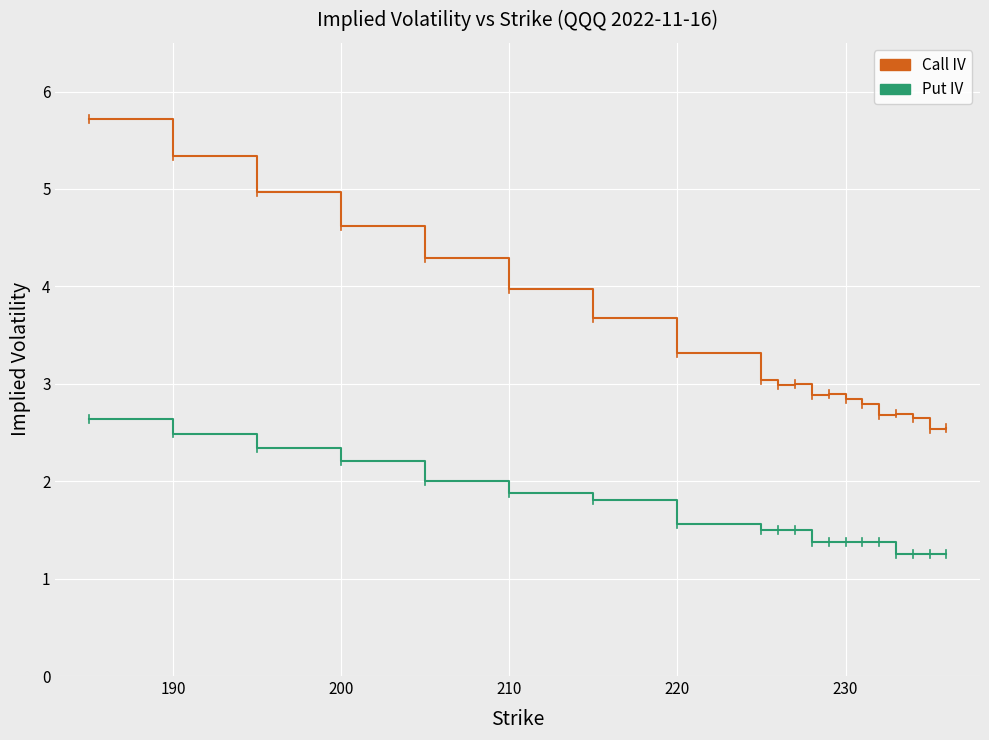

What is the minimum value for Call IV?

2.5